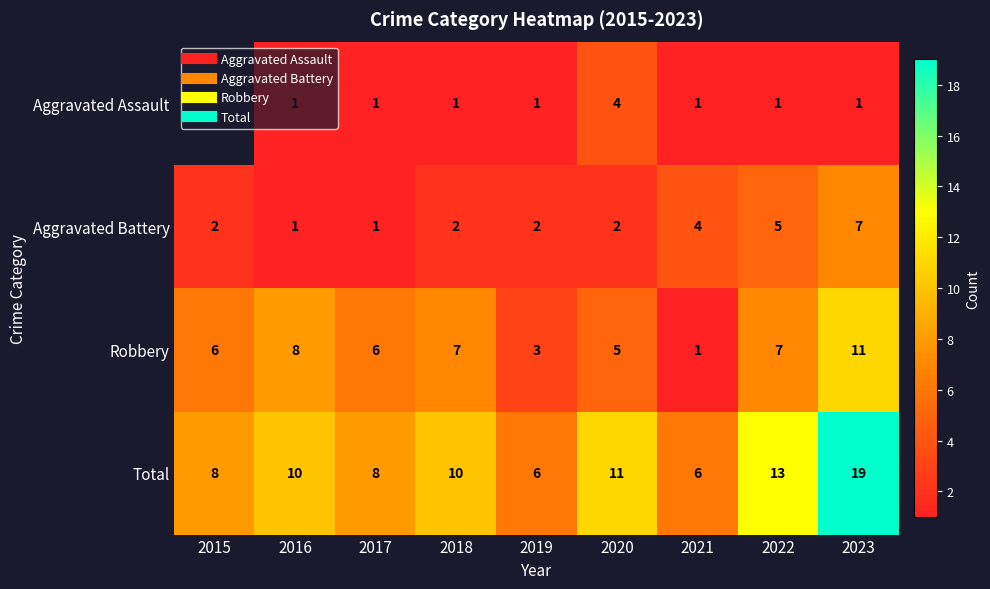

Is it true that Aggravated Battery equals 1.3 at 2015?

False